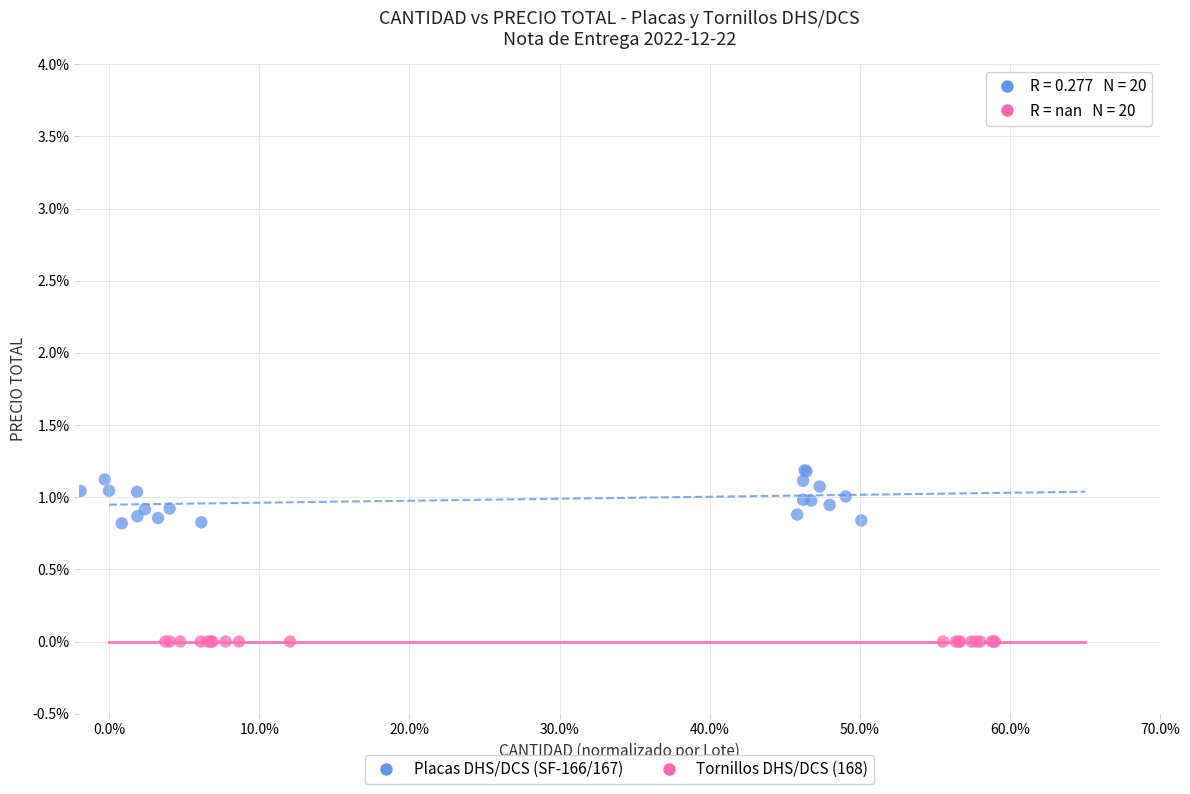

Which series reaches the minimum Y coordinate?

Tornillos DHS/DCS (168)